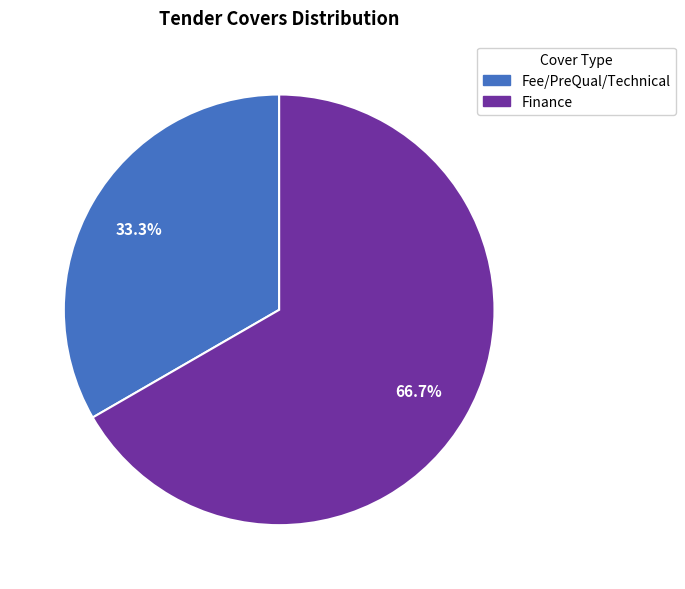

Which category has the biggest portion of the pie?

Finance